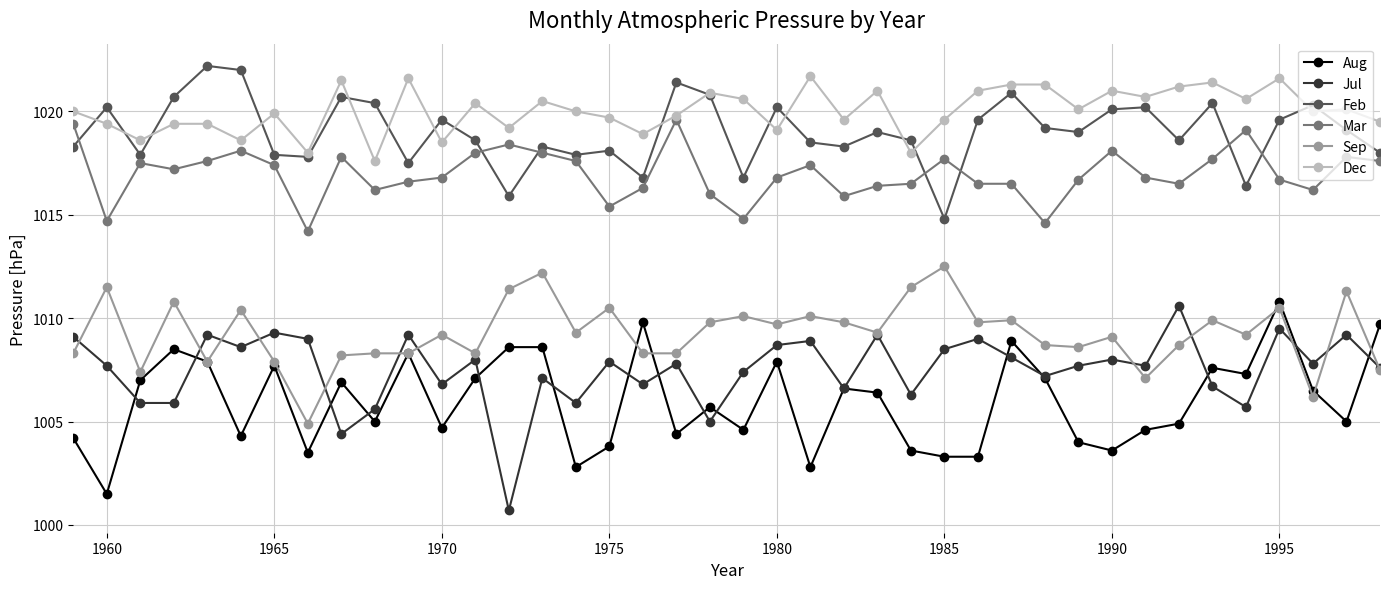

True or false: Aug has more than 1 interior local peaks.

True